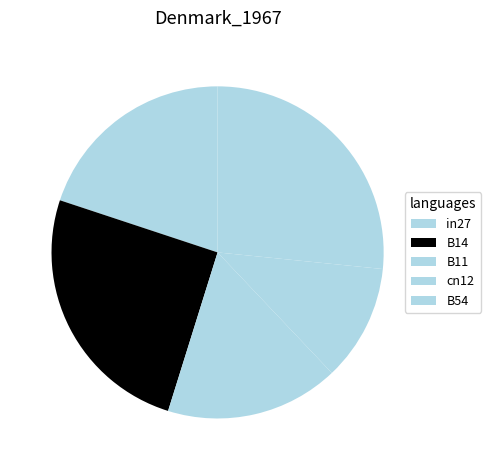

How many segments does this pie chart have?

5